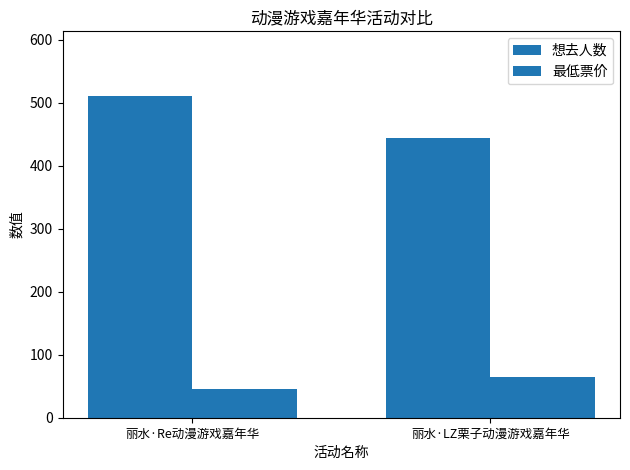

The 最低票价 series shows 65 at 丽水·LZ栗子动漫游戏嘉年华. True or false?

True